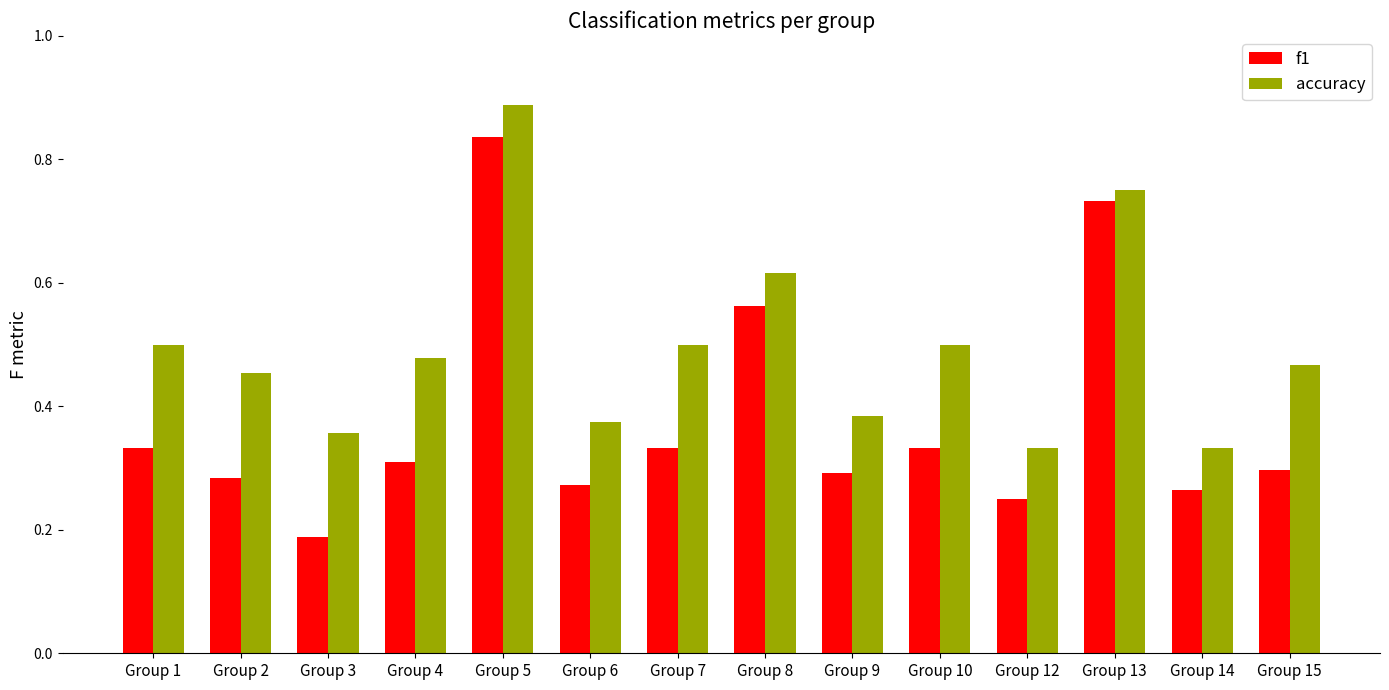

Which series has the largest range (max minus min)?

f1